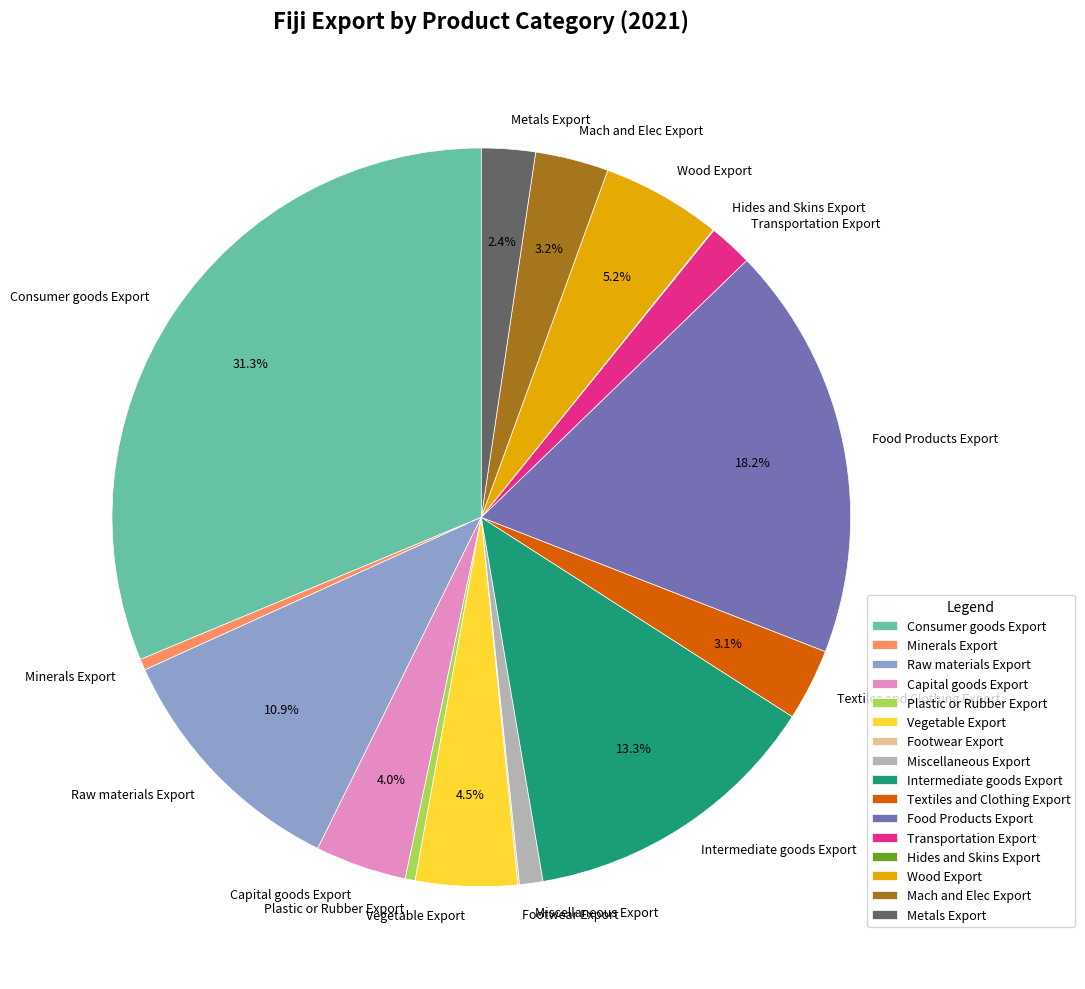

What percentage is NOT represented by Food Products Export?

81.8%